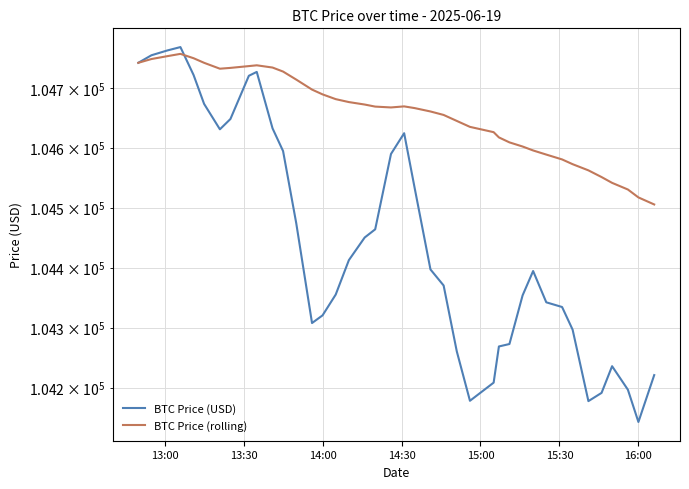

At how many categories does at least one series exceed 104626?

26